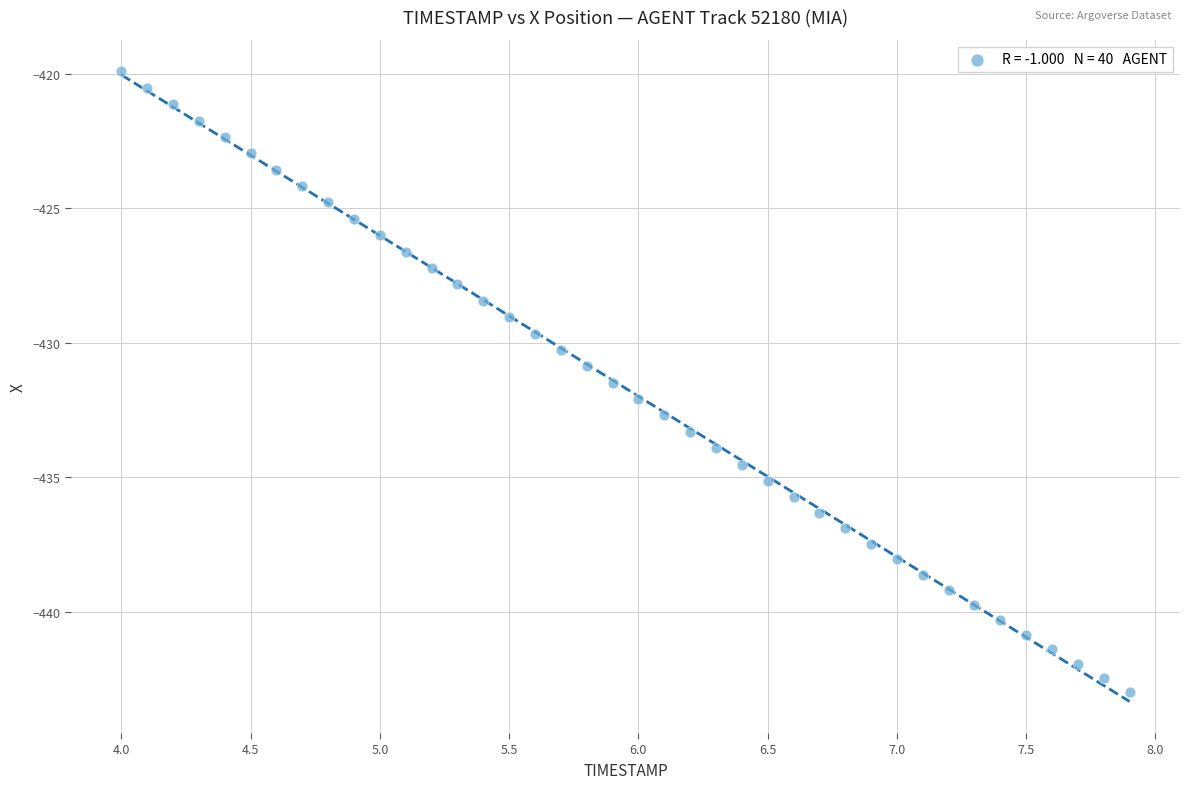

What is the range of X values (max minus min)?

3.9